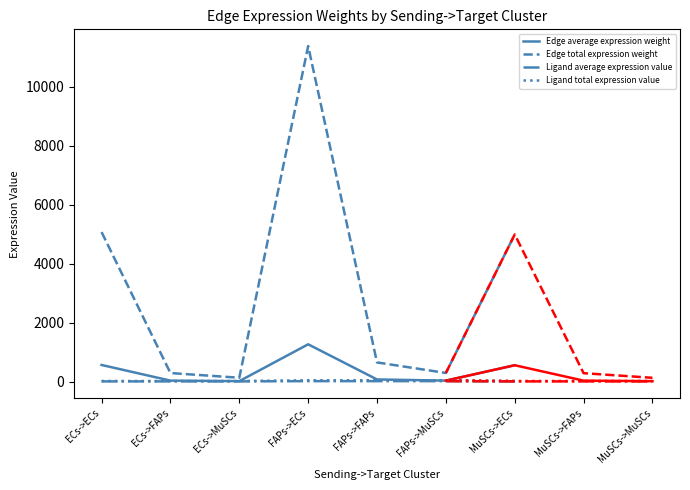

What is the lowest value of the Edge average expression weight series?

14.4